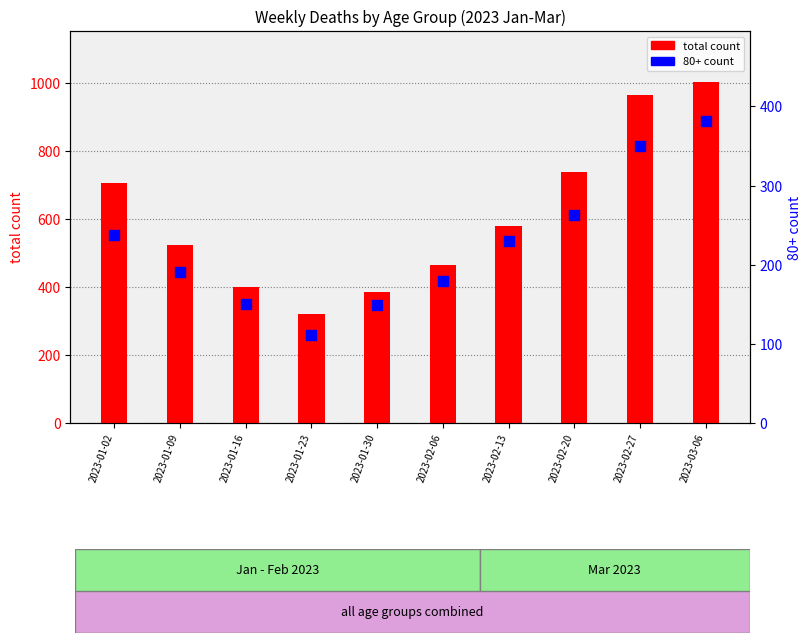

Which series reaches the maximum Y coordinate?

total count